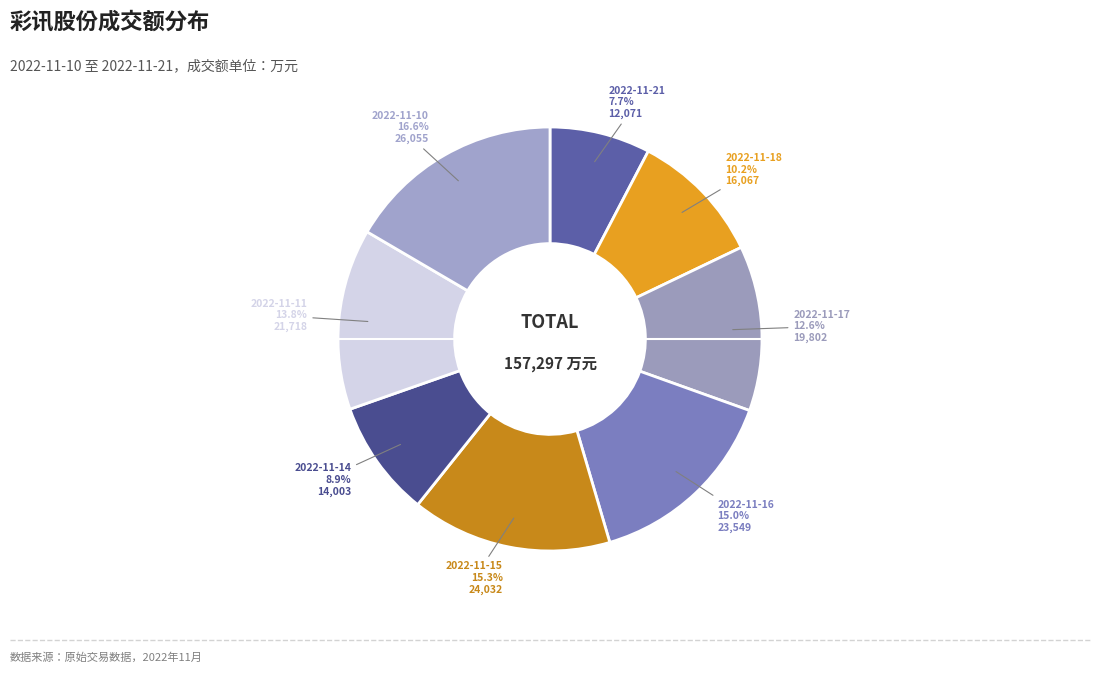

Do 2022-11-11 and 2022-11-21 together represent more than half of the pie?

No